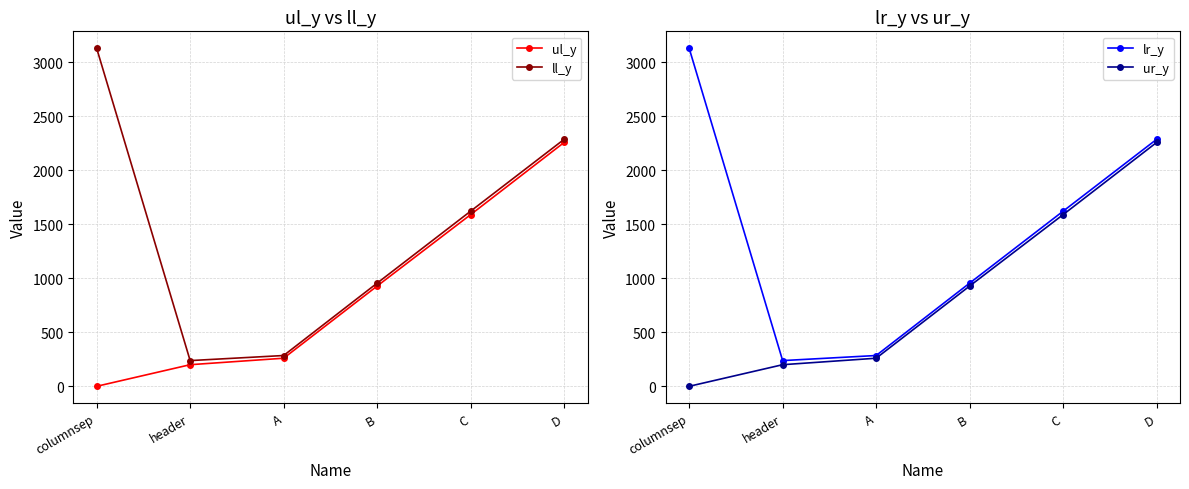

What is the value of the ul_y point at the 5th from the left?

1589